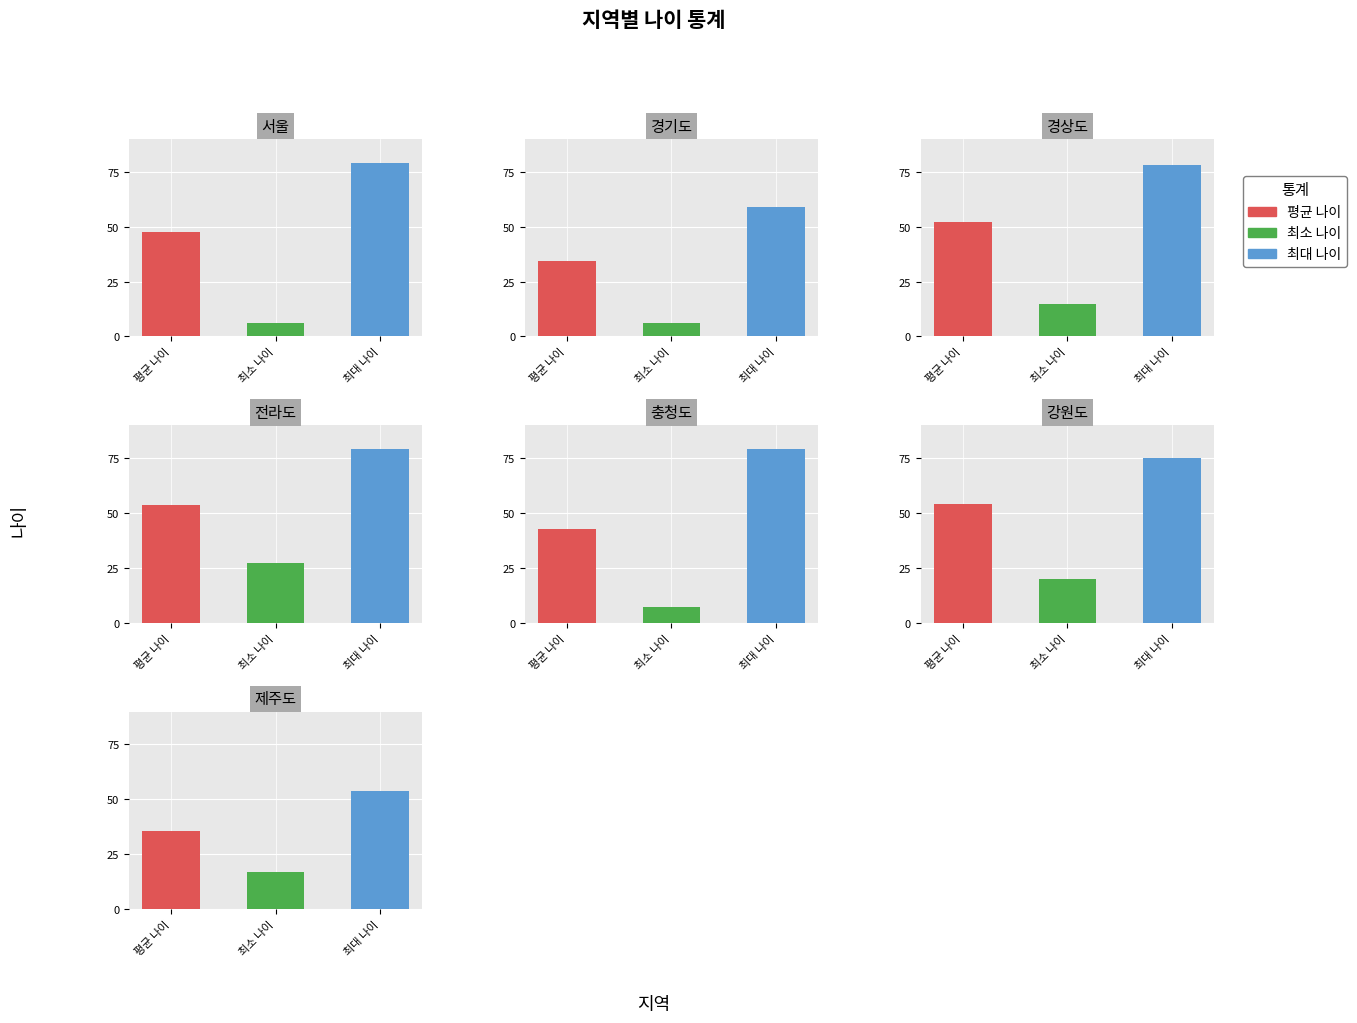

How many data points in 평균 나이 are above 47?

4